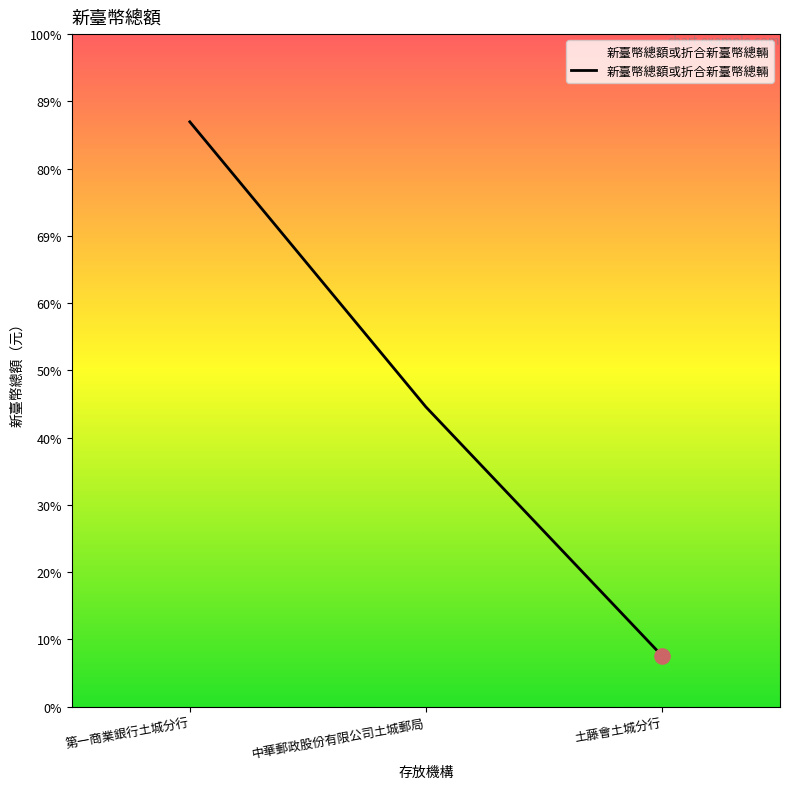

Approximately how many times larger is the value at 中華郵政股份有限公司土城郵局 compared to 第一商業銀行土城分行?

0.5